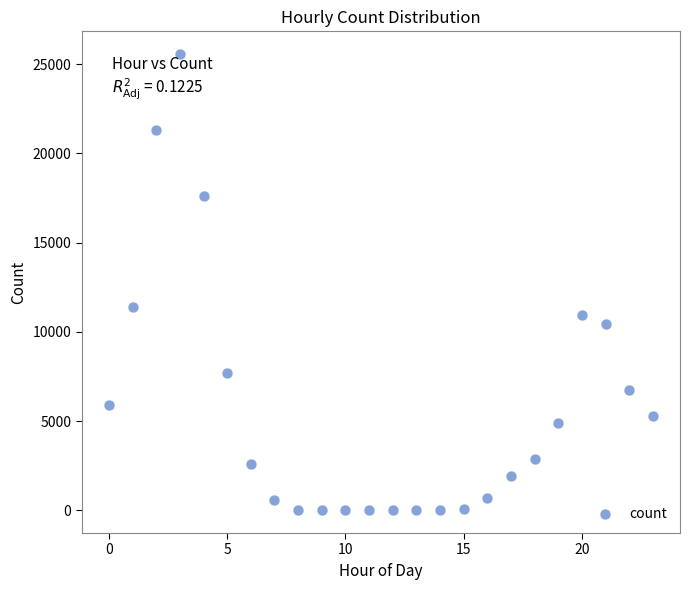

What Y value in the scatter plot is closest to 12779?

11384